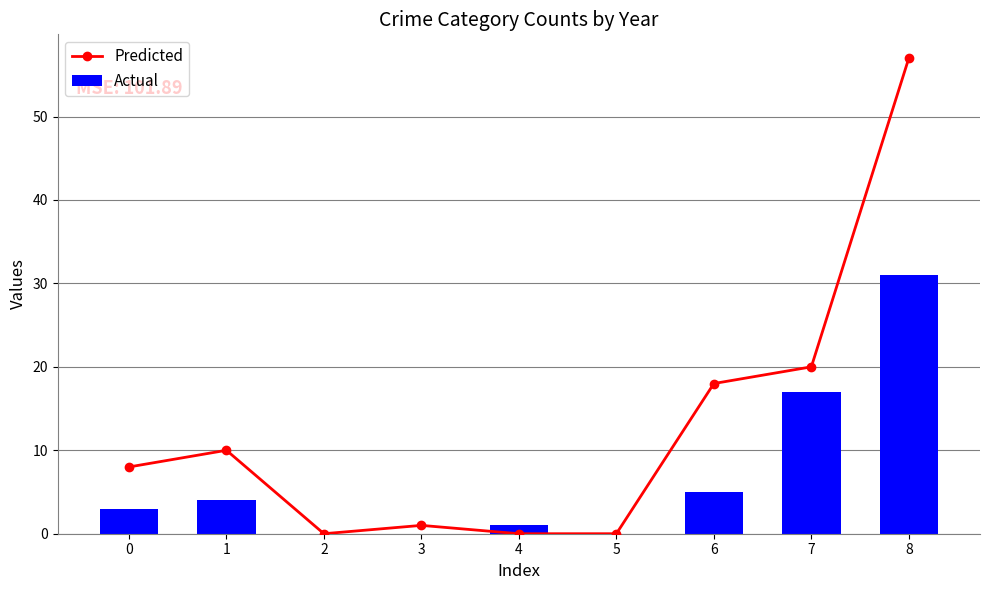

True or false: Actual has a value of 5 at 1.

False